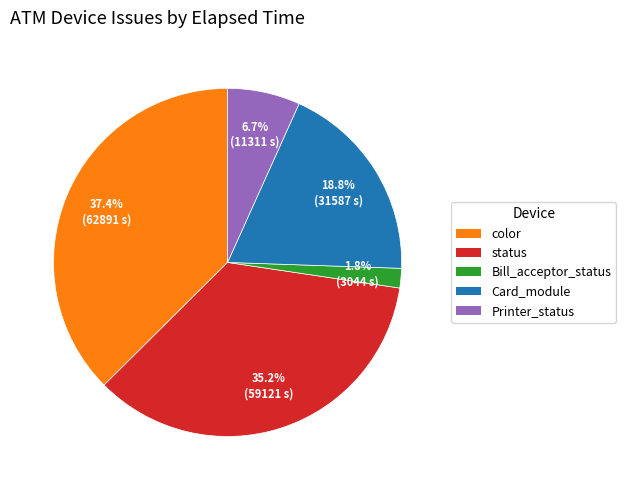

What portion of the pie excludes color?

62.6%